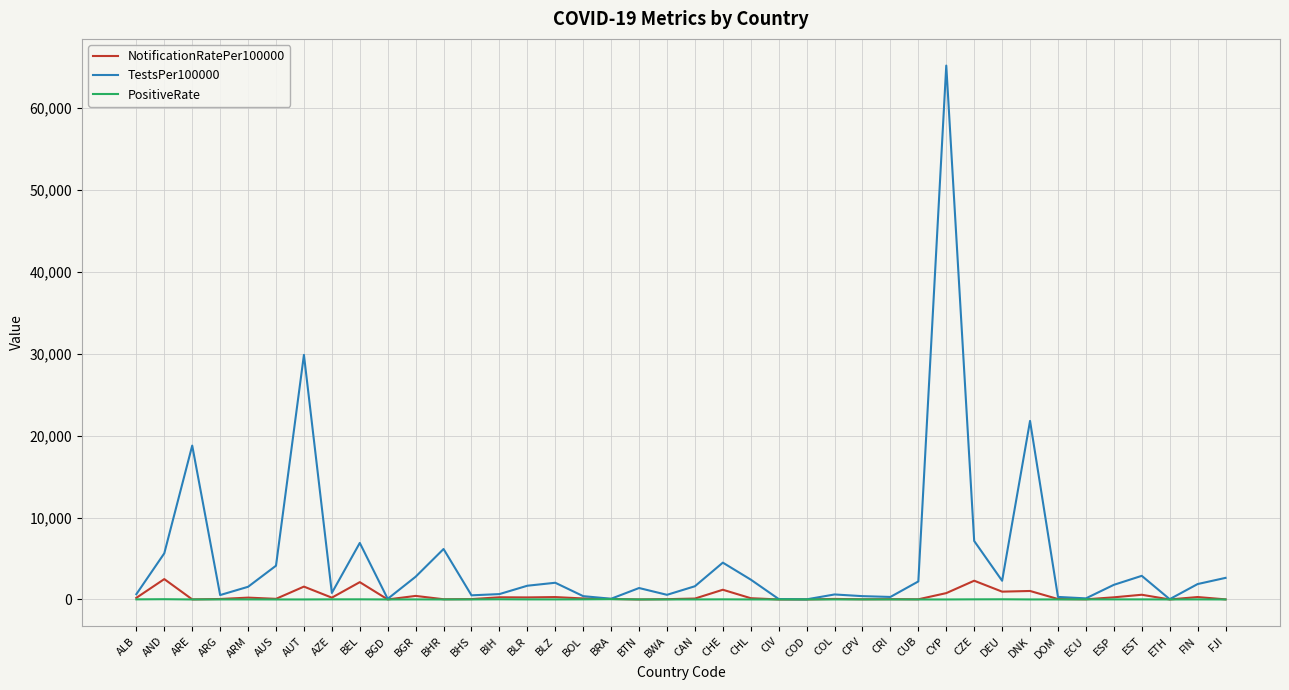

At which label is TestsPer100000 closest to 32615?

AUT